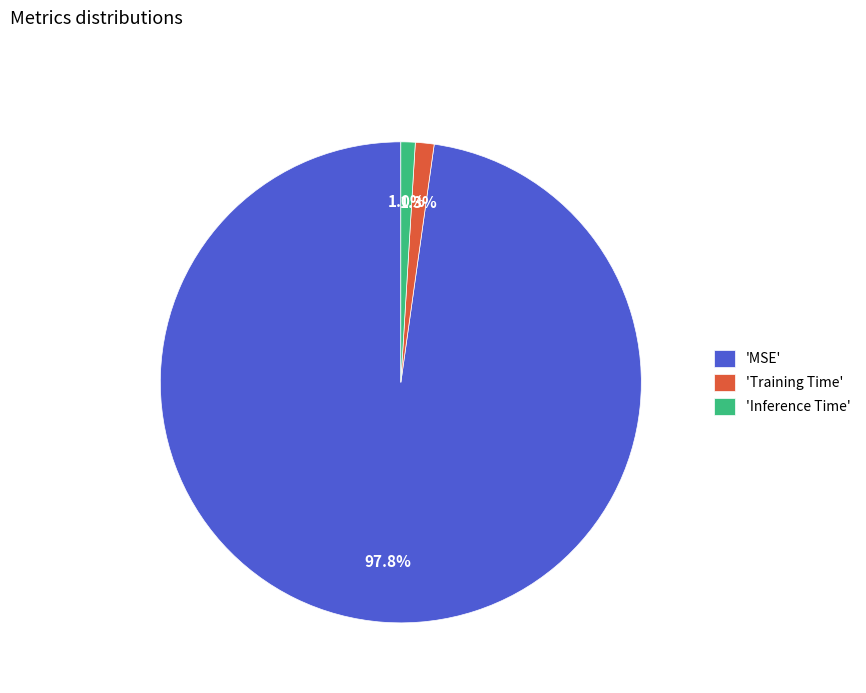

Which category has the biggest portion of the pie?

'MSE'